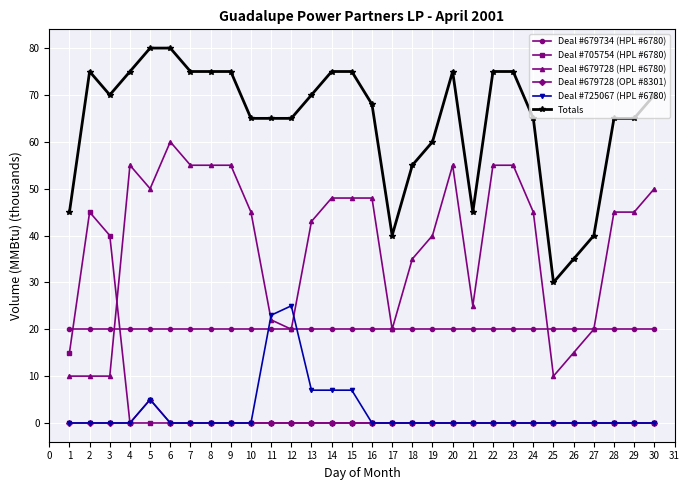

How many Totals values are between 60 and 75?

21